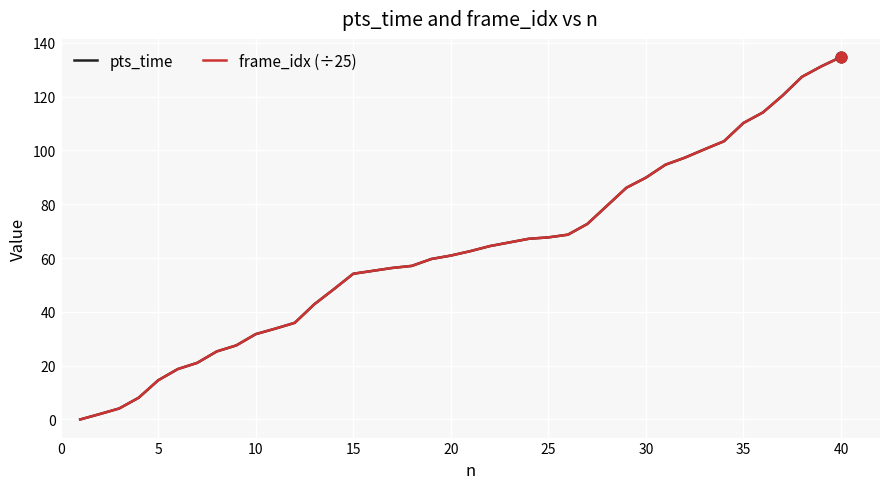

Which series has the largest total across all categories?

pts_time